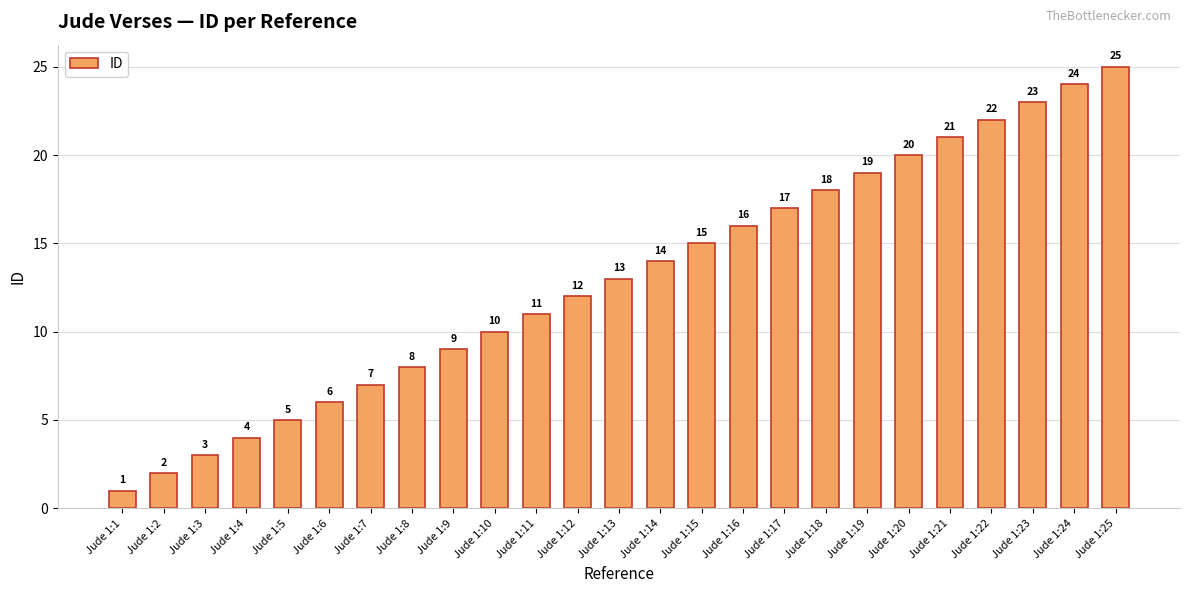

Between Jude 1:17 and Jude 1:15, which is larger?

Jude 1:17